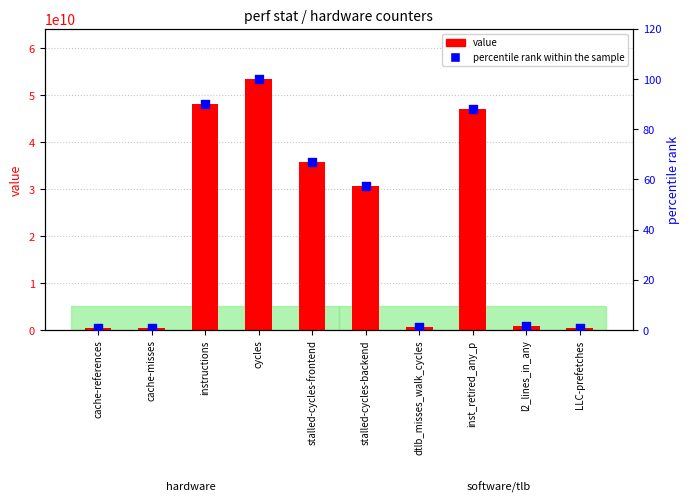

Which series reaches the minimum Y coordinate?

percentile rank within the sample